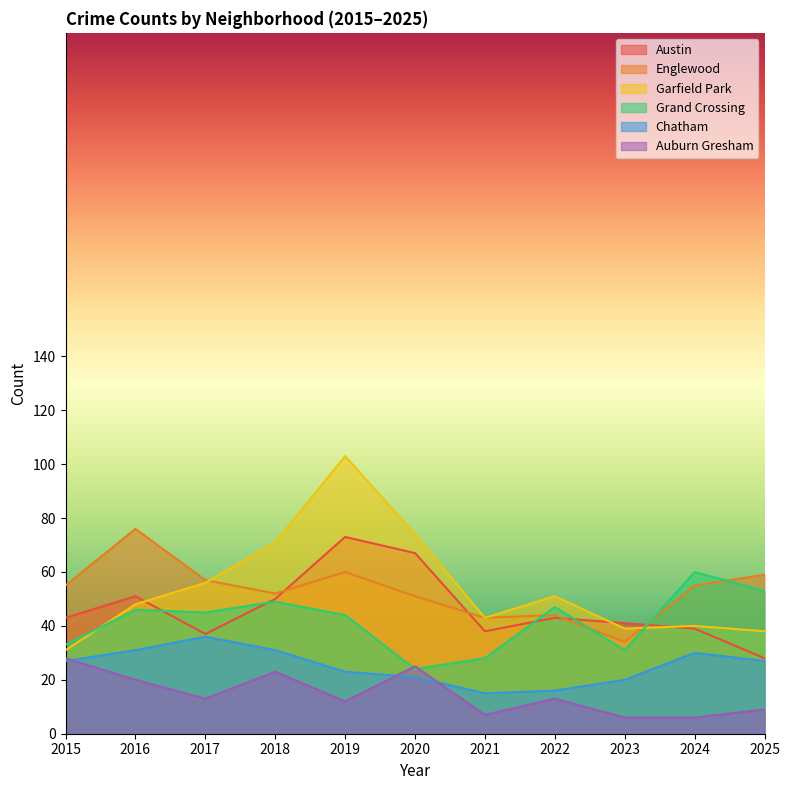

What is the smallest value displayed?

6